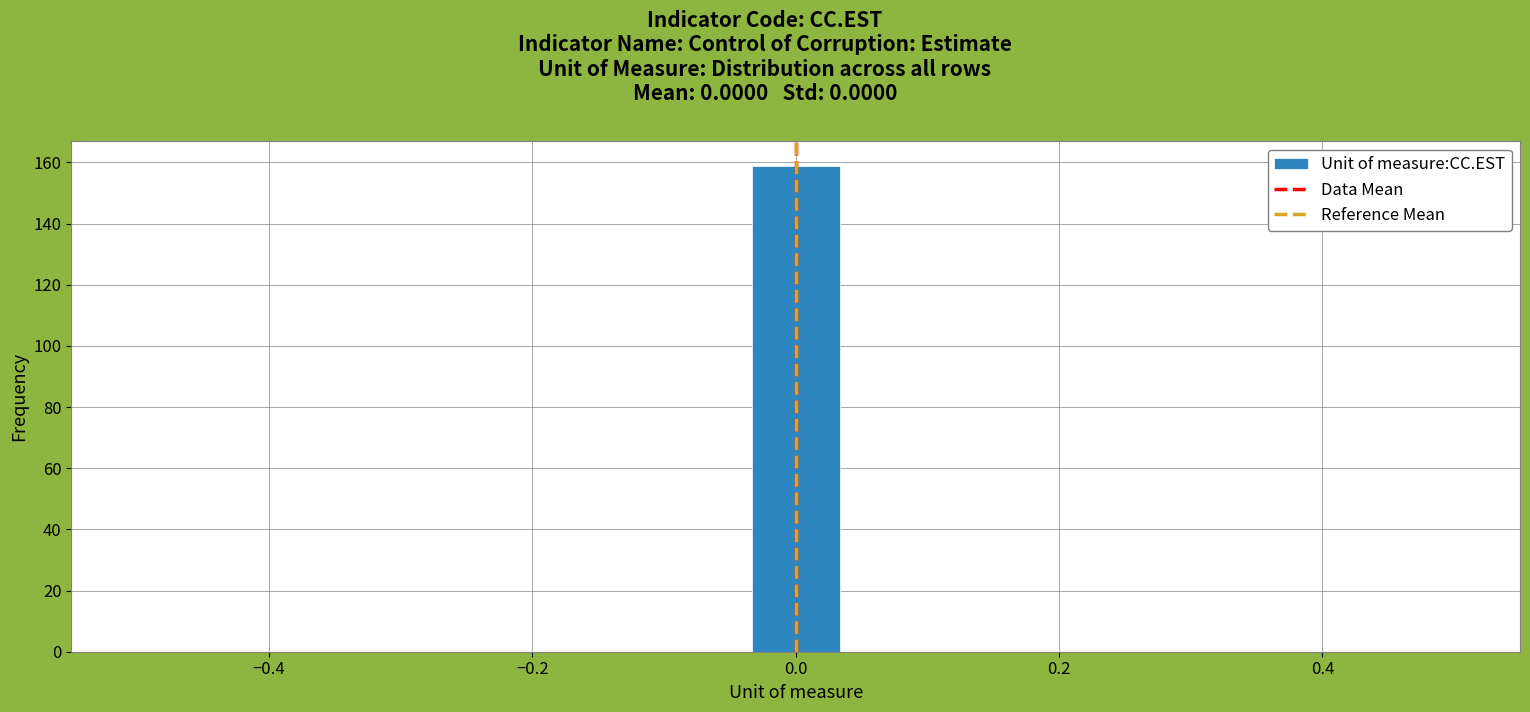

Read against the x-axis, roughly where is the centre of the tallest bar?

0.00